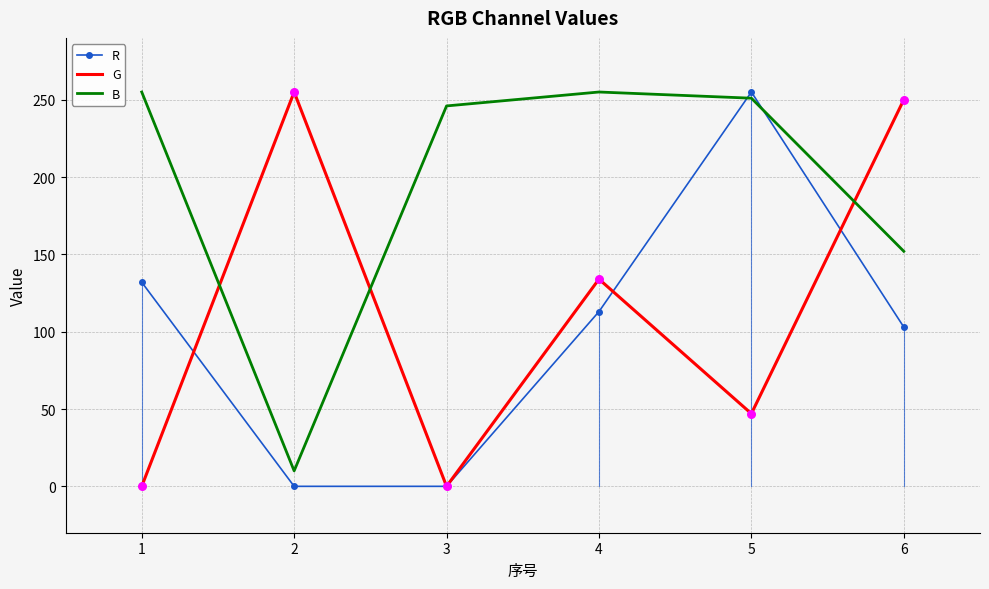

What is the difference between the highest and lowest values at 4?

142